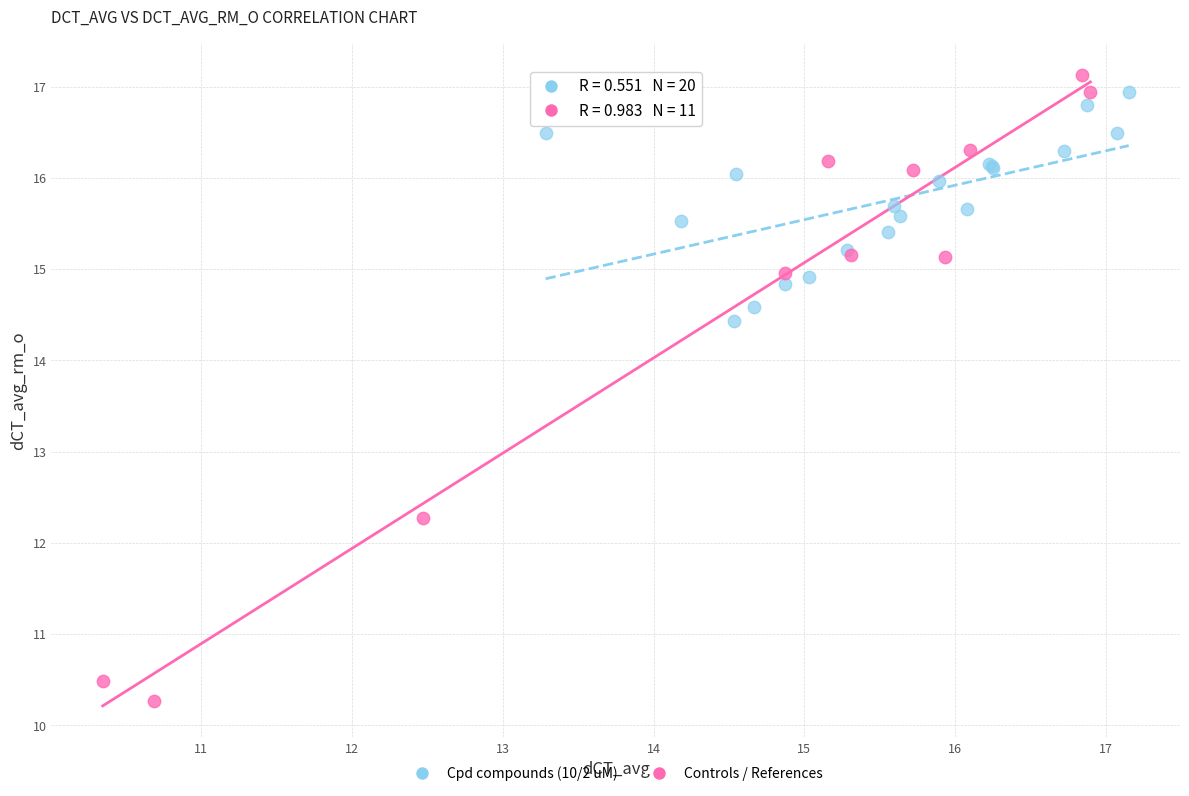

Which series reaches the minimum Y coordinate?

Controls / References